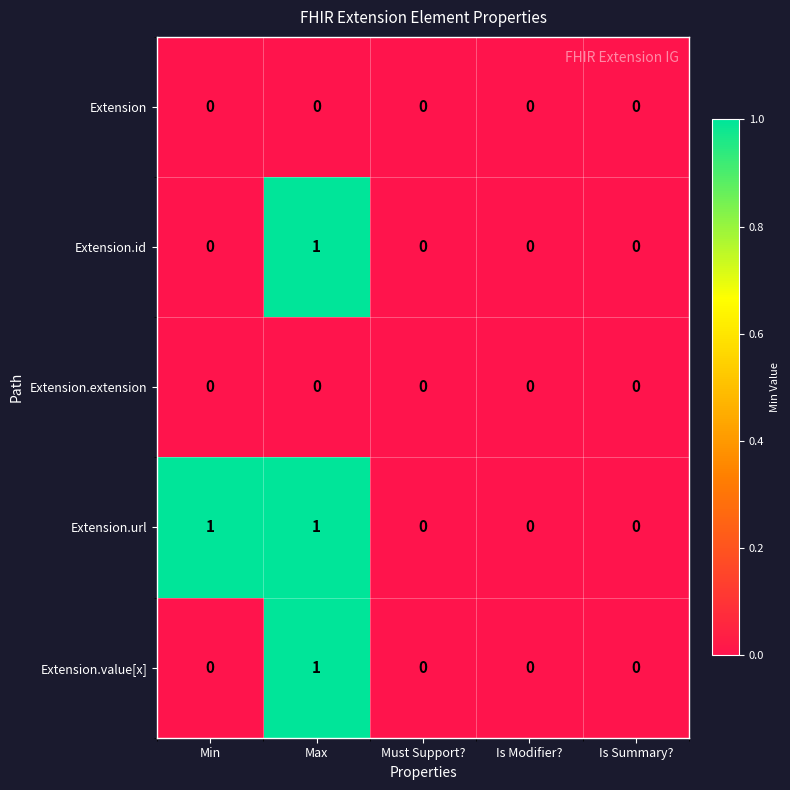

Is it true that Extension.value[x] equals 0 at Max?

False